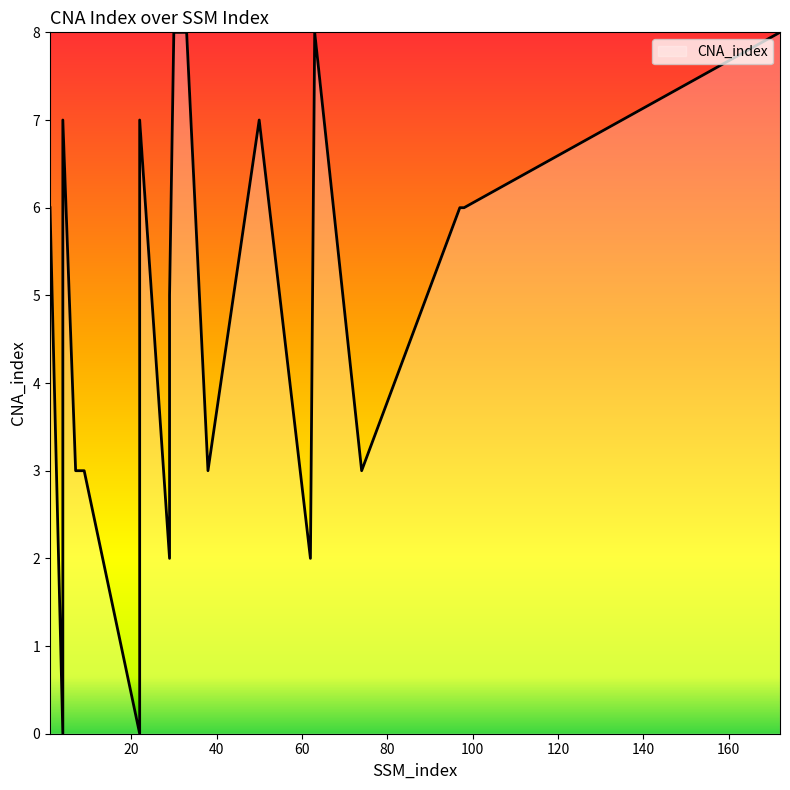

Reading right to left, what are all the values shown in this chart?

172=8	98=6	97=6	74=3	63=8	62=2	50=7	38=3	33=8	32=8	31=8	30=8	29=5	29=2	22=7	22=0	9=3	8=3	7=3	4=7	4=0	1=6